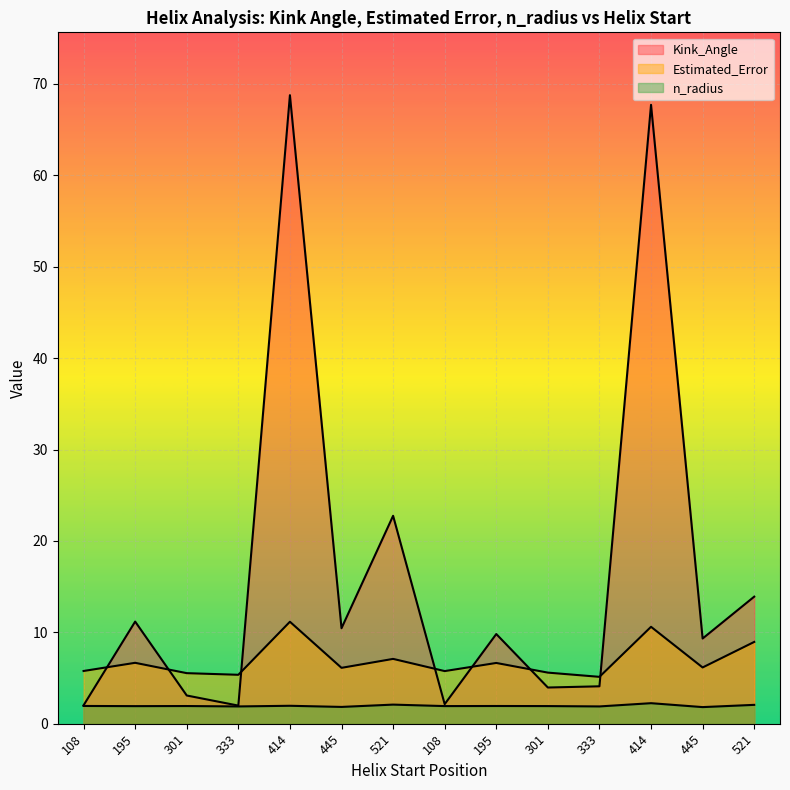

What is the total value across all series at 108?

9.7